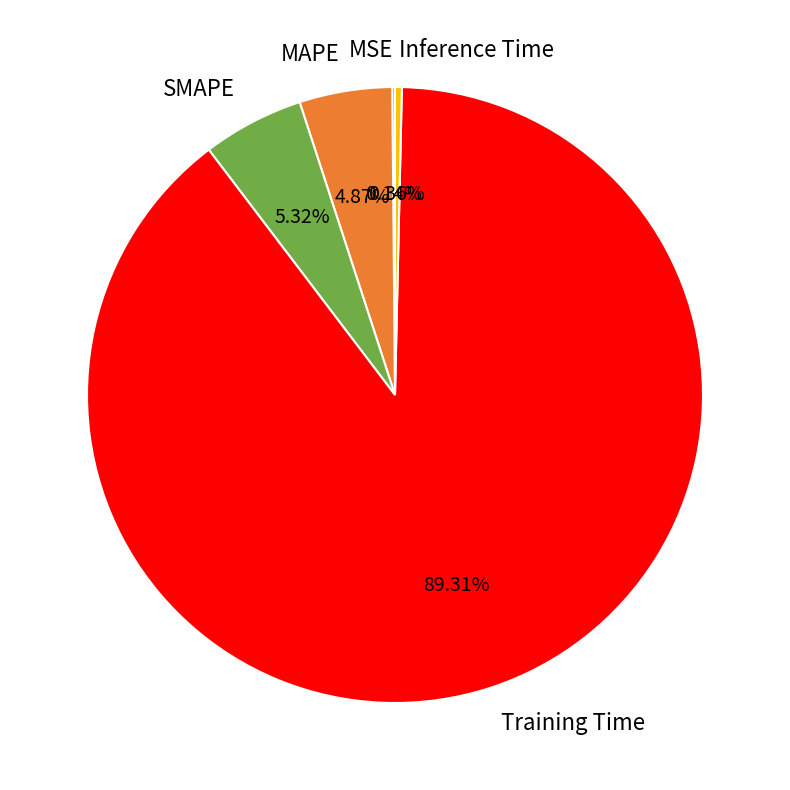

How much of the chart is everything except Training Time?

10.7%